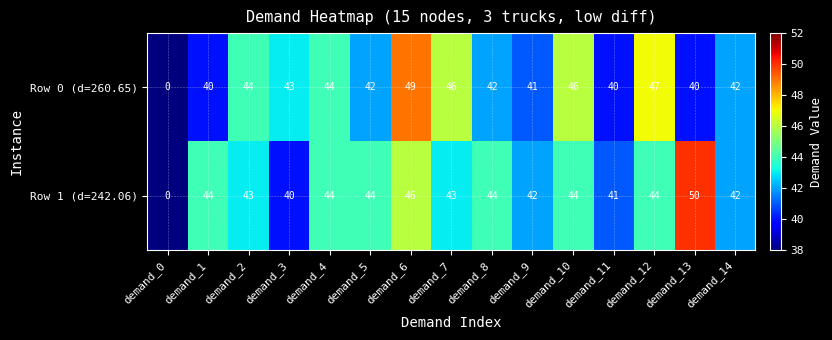

At which label does Row 0 (d=260.65) reach its peak?

demand_6